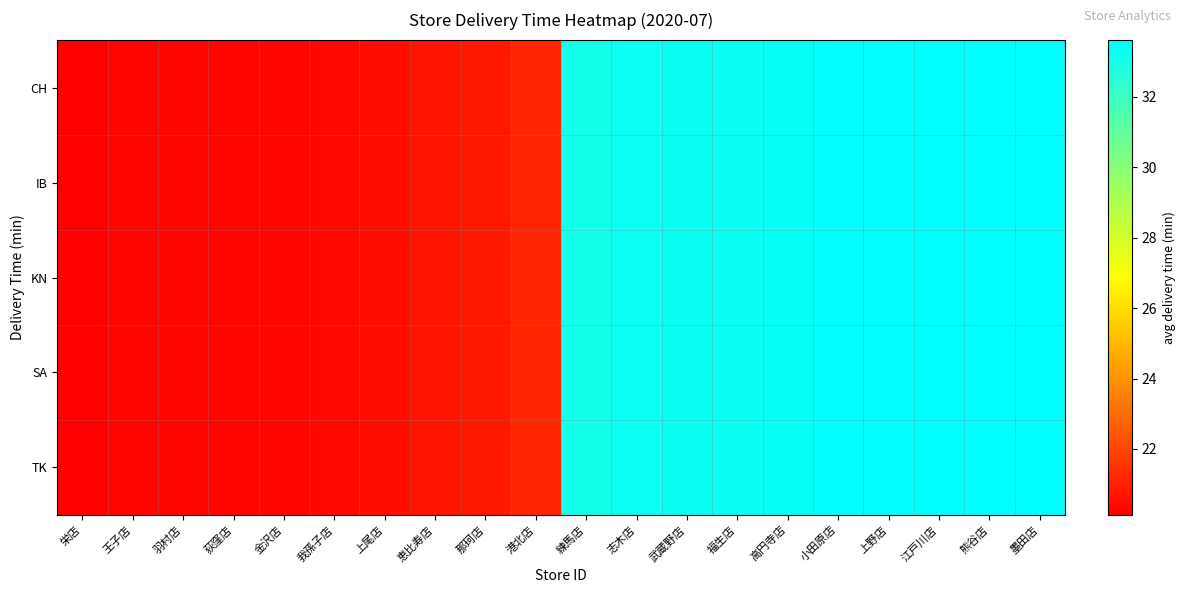

Reading right to left, extract all data points from this chart.

row_0: 墨田店=33.6	熊谷店=33.6	江戸川店=33.6	上野店=33.5	小田原店=33.5	高円寺店=33.3	福生店=33.3	武蔵野店=33.3	志木店=33.2	練馬店=33.1	港北店=21.2	那珂店=20.8	恵比寿店=20.7	上尾店=20.5	我孫子店=20.3	金沢店=20.3	荻窪店=20.3	羽村店=20.3	王子店=20.2	栄店=20.1
row_1: 墨田店=33.6	熊谷店=33.6	江戸川店=33.6	上野店=33.5	小田原店=33.5	高円寺店=33.3	福生店=33.3	武蔵野店=33.3	志木店=33.2	練馬店=33.1	港北店=21.2	那珂店=20.8	恵比寿店=20.7	上尾店=20.5	我孫子店=20.3	金沢店=20.3	荻窪店=20.3	羽村店=20.3	王子店=20.2	栄店=20.1
row_2: 墨田店=33.6	熊谷店=33.6	江戸川店=33.6	上野店=33.5	小田原店=33.5	高円寺店=33.3	福生店=33.3	武蔵野店=33.3	志木店=33.2	練馬店=33.1	港北店=21.2	那珂店=20.8	恵比寿店=20.7	上尾店=20.5	我孫子店=20.3	金沢店=20.3	荻窪店=20.3	羽村店=20.3	王子店=20.2	栄店=20.1
row_3: 墨田店=33.6	熊谷店=33.6	江戸川店=33.6	上野店=33.5	小田原店=33.5	高円寺店=33.3	福生店=33.3	武蔵野店=33.3	志木店=33.2	練馬店=33.1	港北店=21.2	那珂店=20.8	恵比寿店=20.7	上尾店=20.5	我孫子店=20.3	金沢店=20.3	荻窪店=20.3	羽村店=20.3	王子店=20.2	栄店=20.1
row_4: 墨田店=33.6	熊谷店=33.6	江戸川店=33.6	上野店=33.5	小田原店=33.5	高円寺店=33.3	福生店=33.3	武蔵野店=33.3	志木店=33.2	練馬店=33.1	港北店=21.2	那珂店=20.8	恵比寿店=20.7	上尾店=20.5	我孫子店=20.3	金沢店=20.3	荻窪店=20.3	羽村店=20.3	王子店=20.2	栄店=20.1